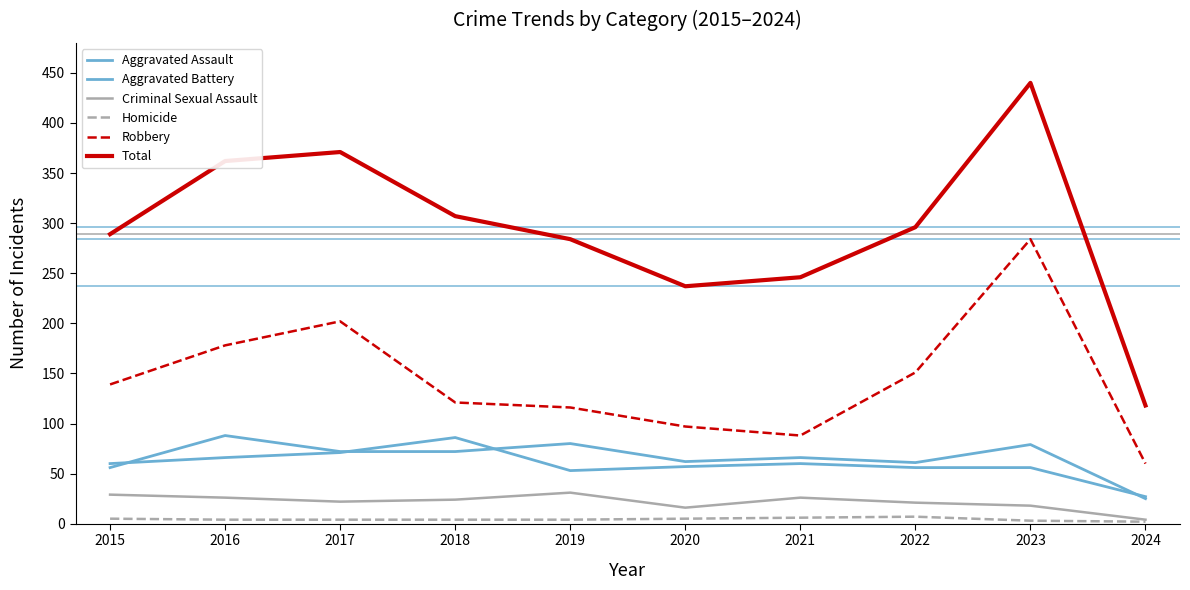

The Robbery series shows 187 at 2023. True or false?

False